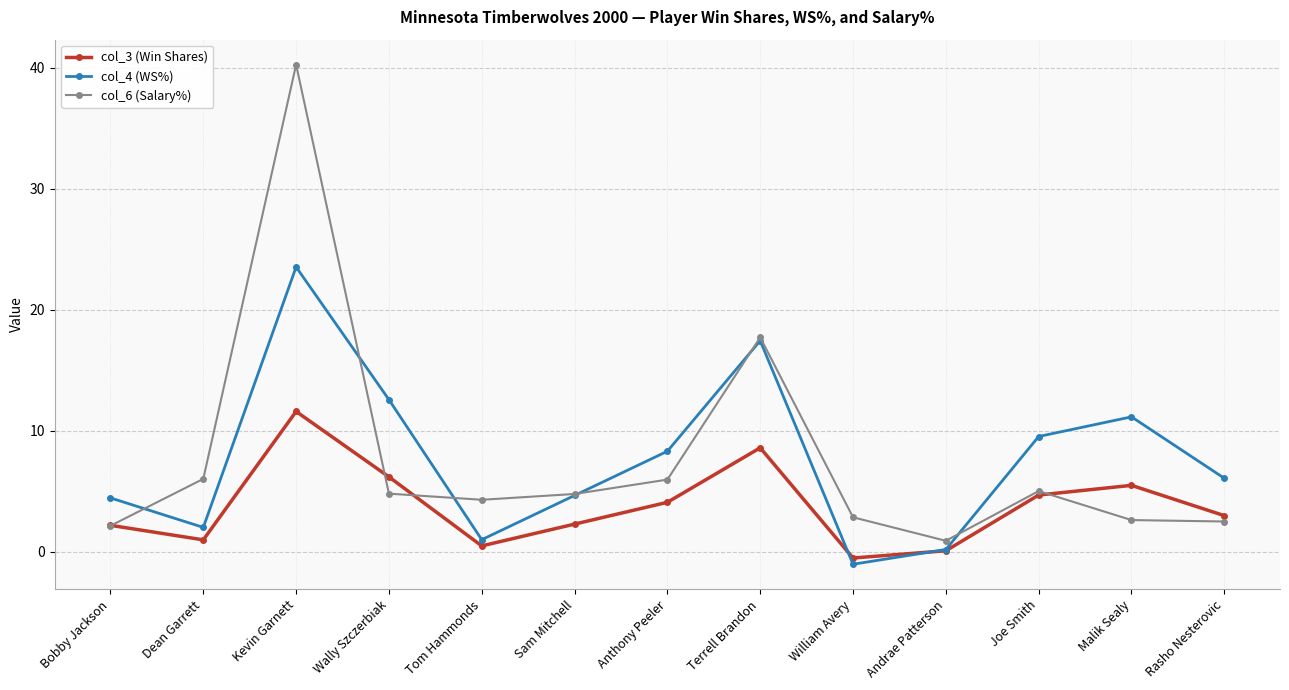

What value does the col_6 (Salary%) series have at Terrell Brandon?

17.7